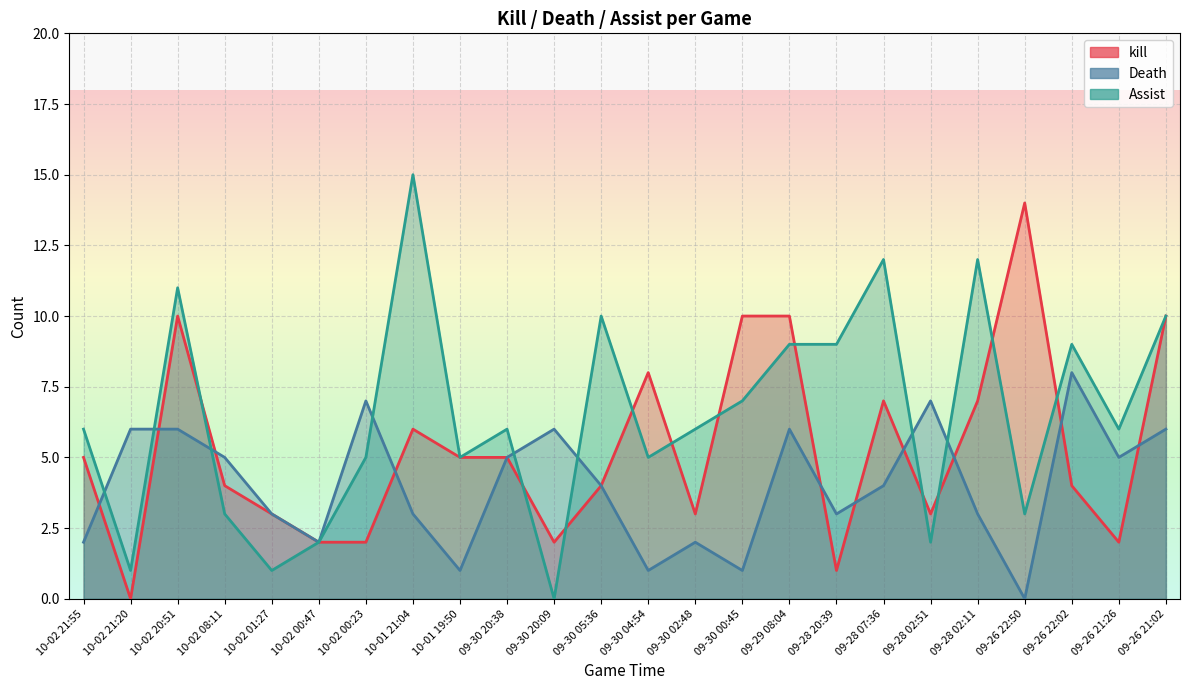

The value of Death at 09-30 04:54 is 1. True or false?

False